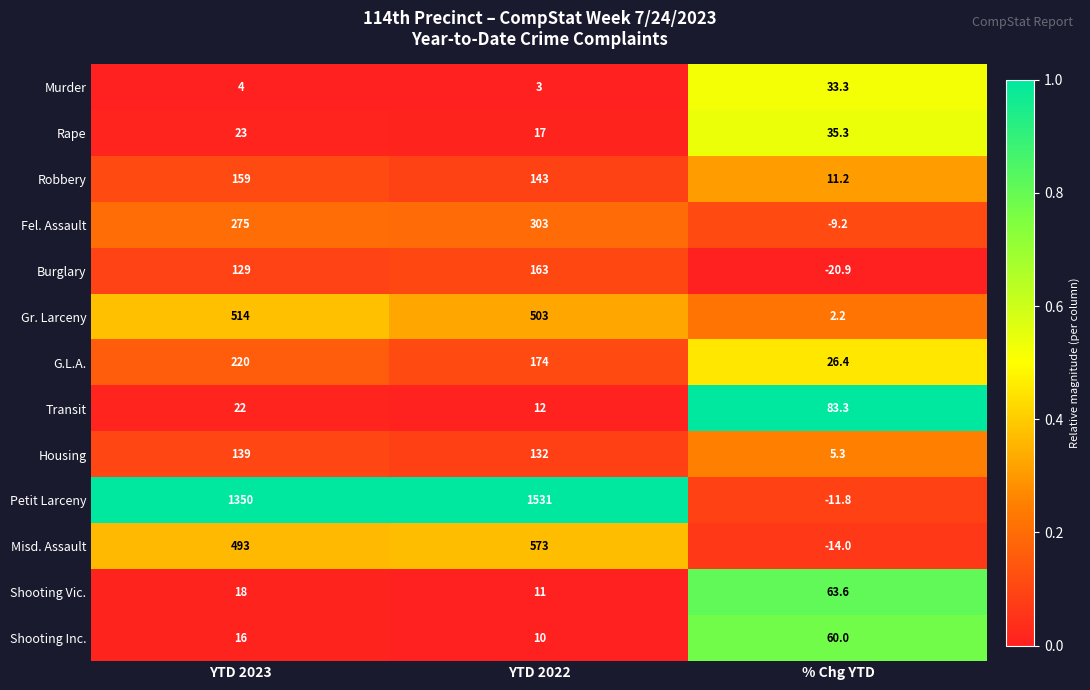

Is it true that G.L.A. equals 300.6 at YTD 2022?

False